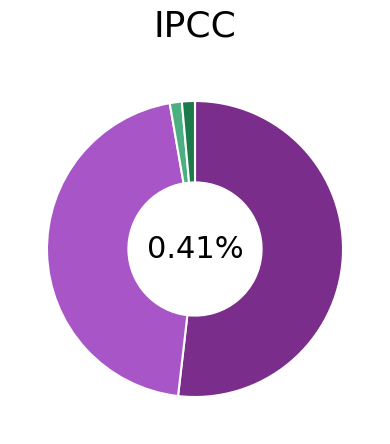

To the nearest percent, what percentage of the pie is Training Time?

1%